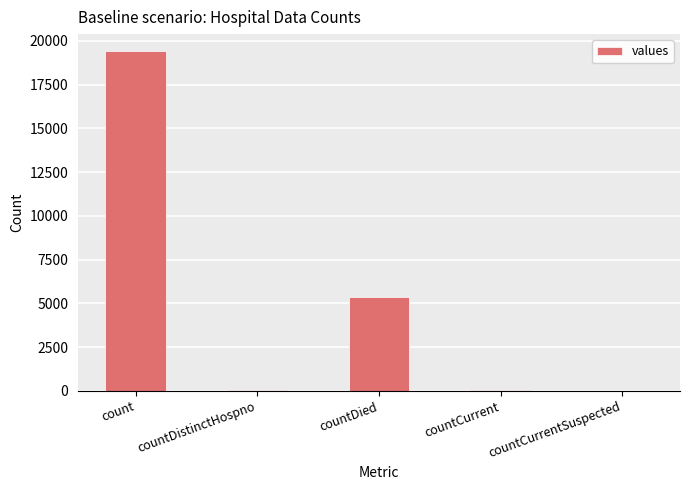

True or false: the data shows 38 at countDistinctHospno.

True